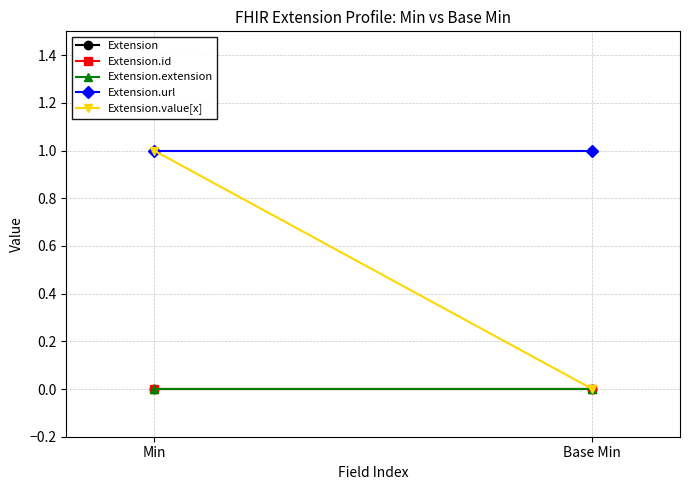

Is the value of Extension.extension at Base Min greater than the value of Extension.value[x] at Base Min?

No